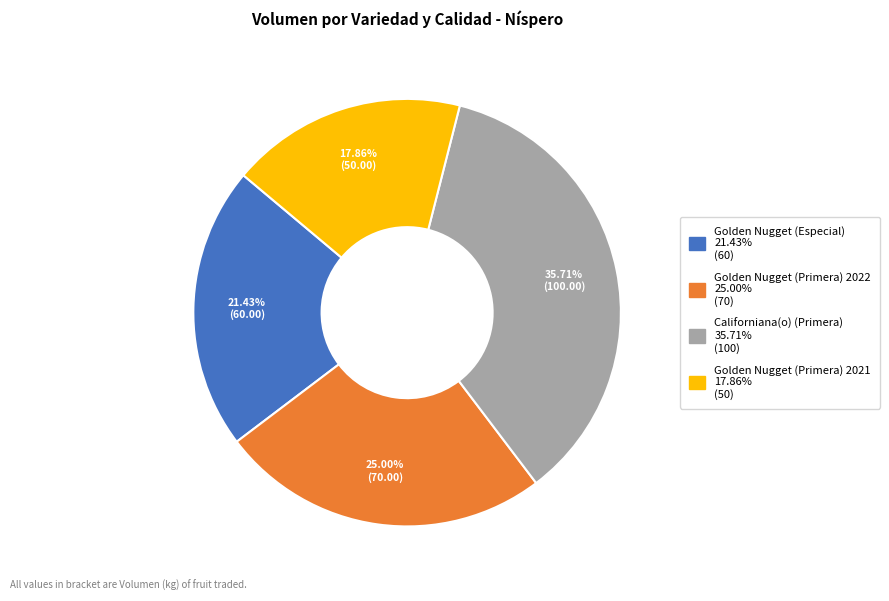

Does Californiana(o) (Primera) represent more than half of the total?

No